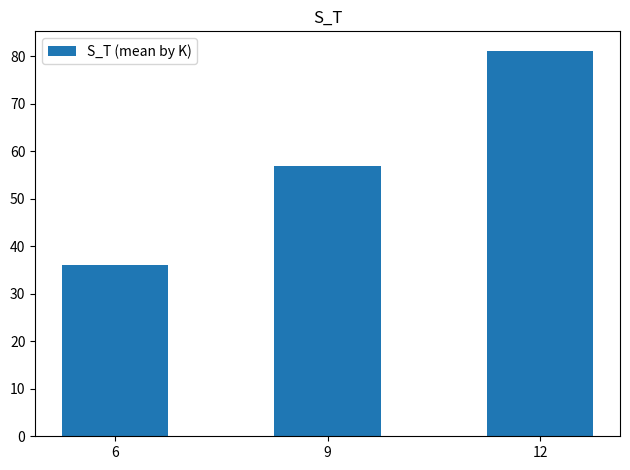

List the labels in order of value, smallest first.

6, 9, 12